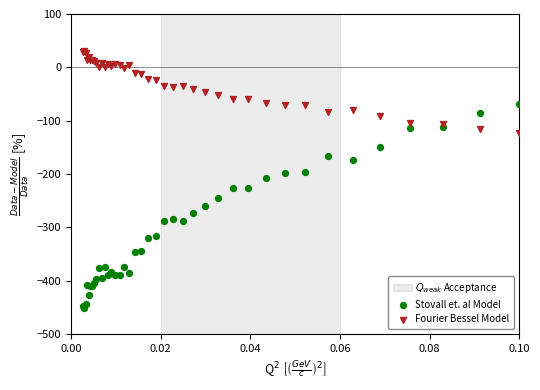

Which series reaches the minimum Y coordinate?

Stovall et. al Model